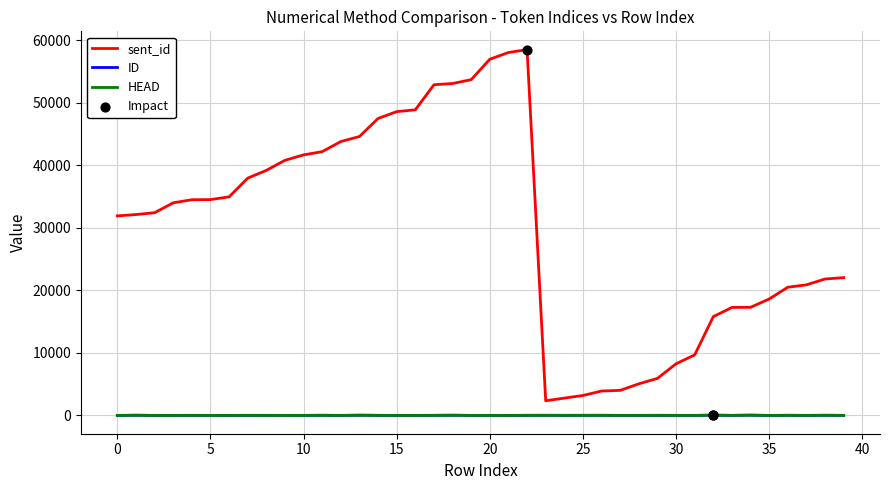

What is the minimum value for sent_id?

2348